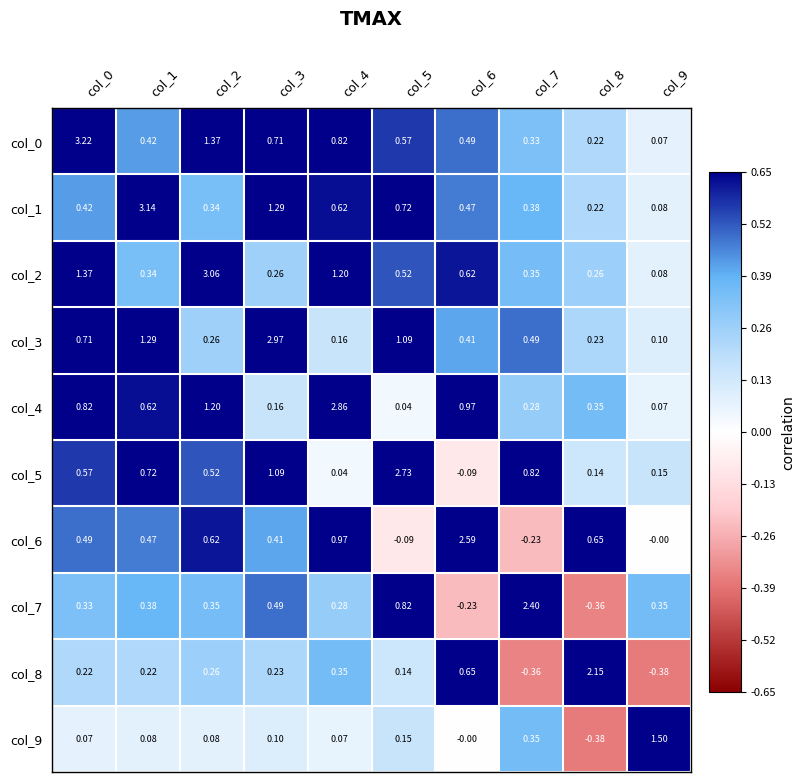

Is the value of col_9 at col_5 greater than the value of col_4 at col_4?

No